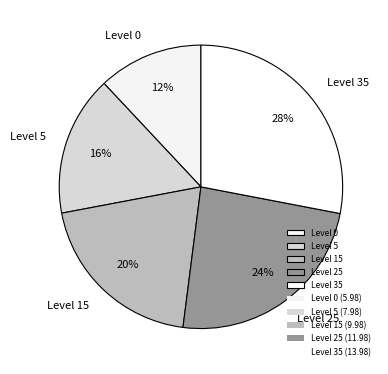

Count the number of slices in the pie.

5